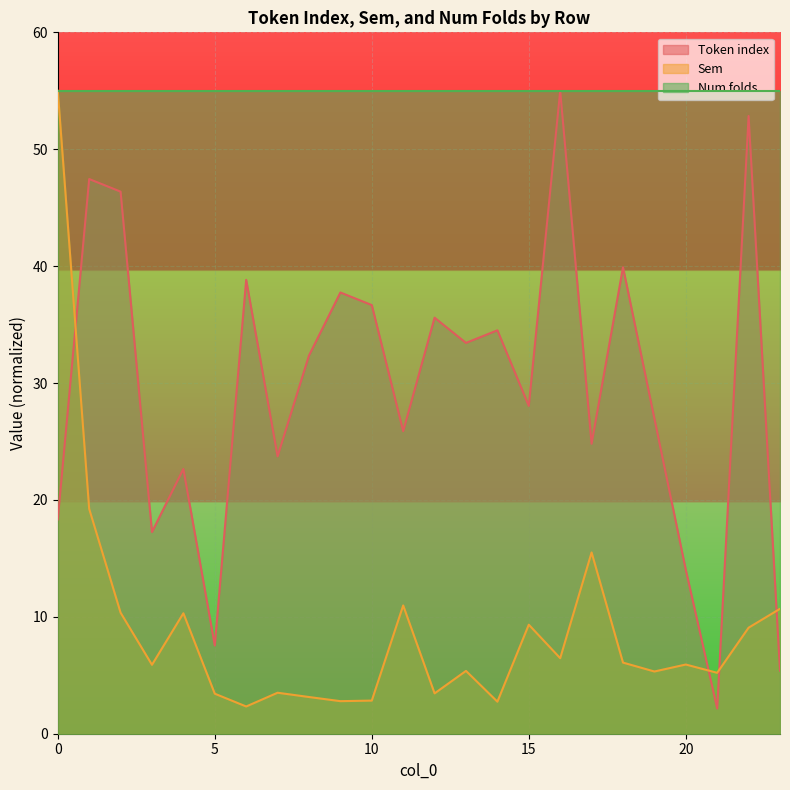

What is the value of the Sem point at the 5th from the left?

10.3